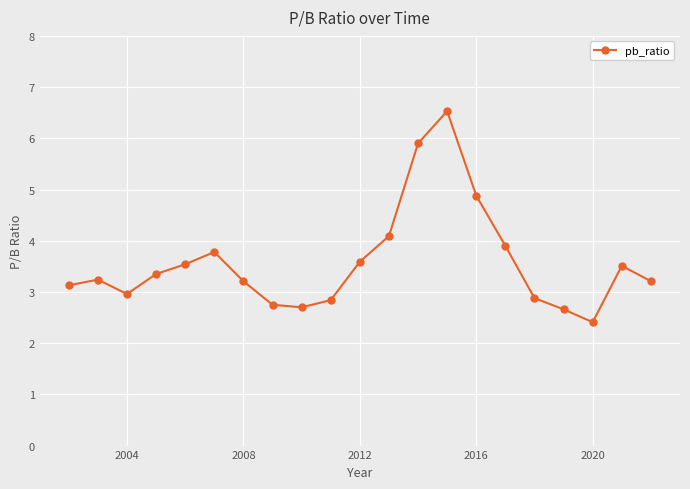

Is this an area chart (filled region under the line)?

No